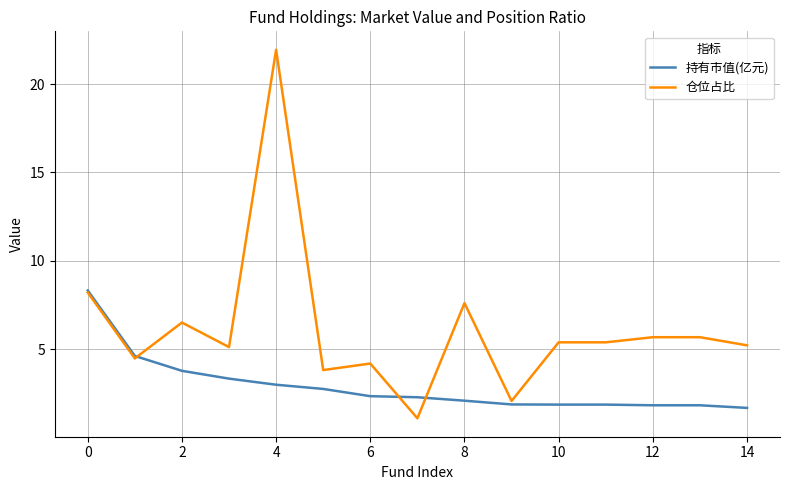

What is the minimum value shown in the chart?

1.1